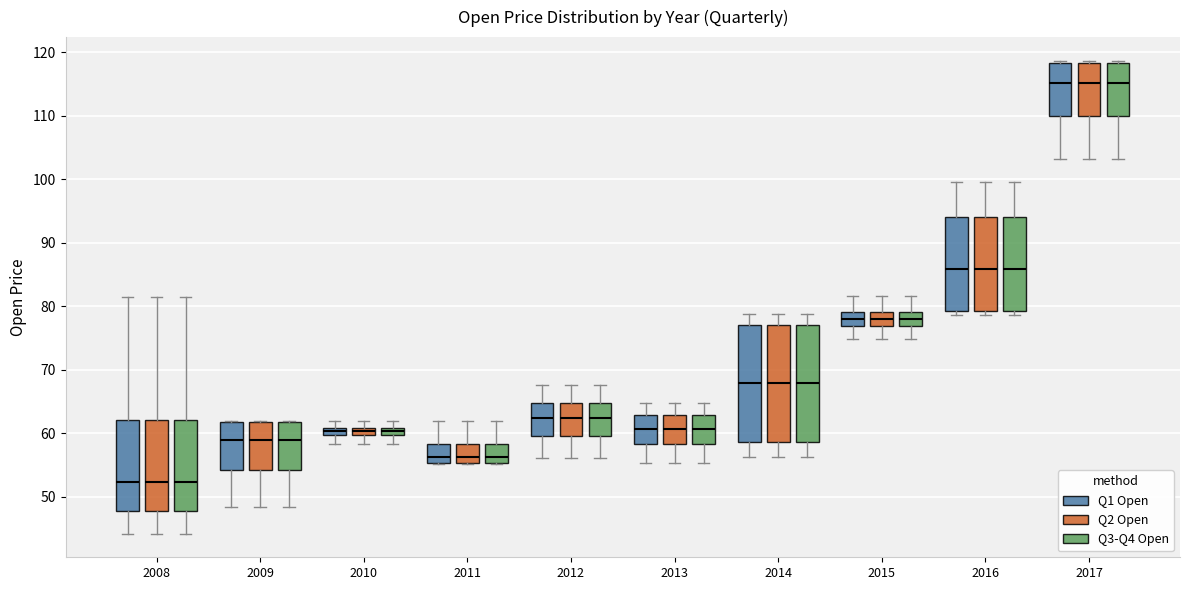

Where is the upper edge of the box for 2011 (Q2 Open) on the y-axis? The values are not printed on the chart, so give them approximately, as read against the axis.

58